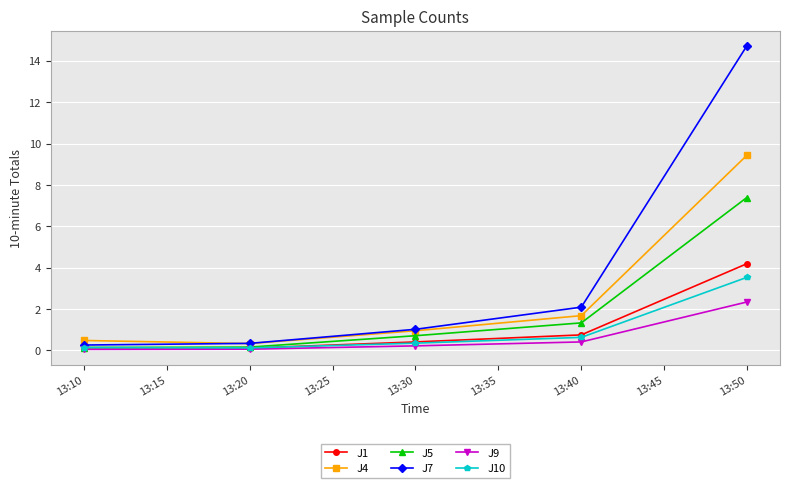

Is this an area chart (filled region under the line)?

No